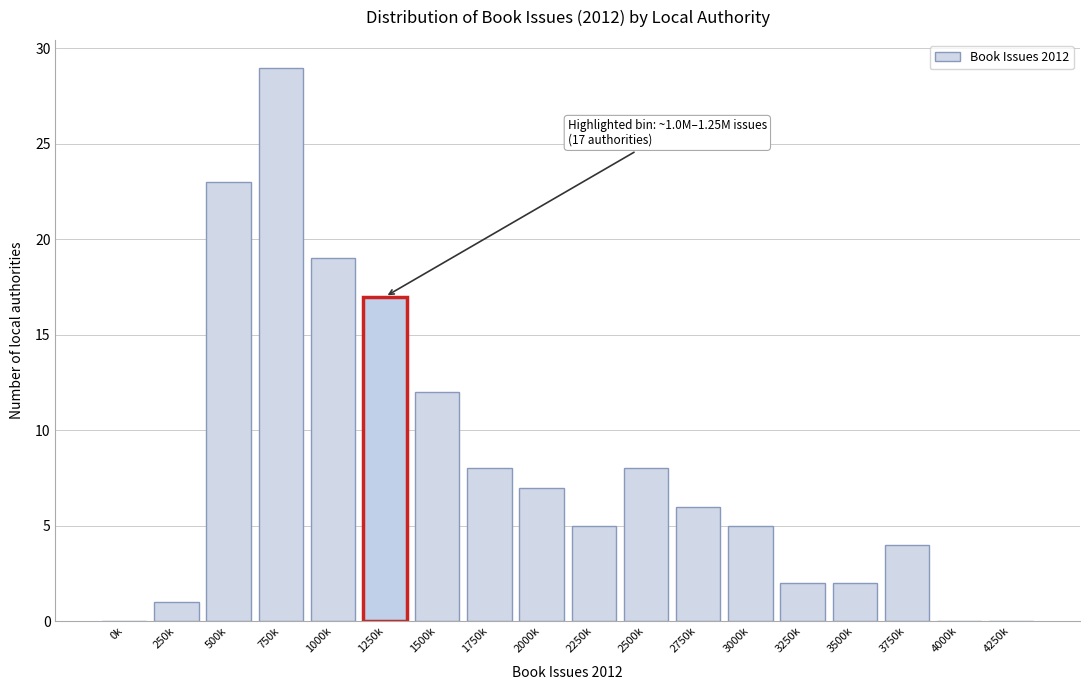

Reading right to left, transcribe all the data shown in this chart.

4250k=0	4000k=0	3750k=4	3500k=2	3250k=2	3000k=5	2750k=6	2500k=8	2250k=5	2000k=7	1750k=8	1500k=12	1250k=17	1000k=19	750k=29	500k=23	250k=1	0k=0